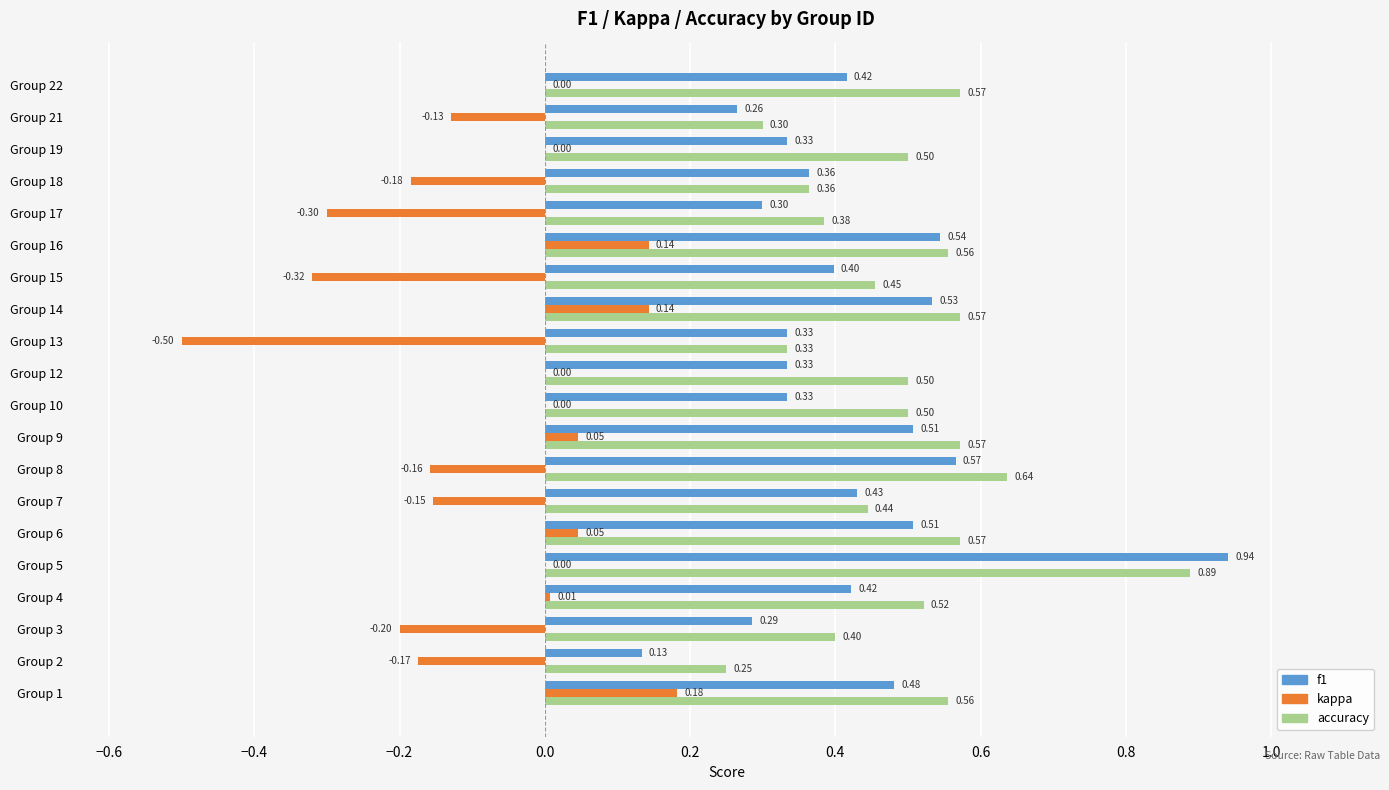

What is the sum of the accuracy values at Group 15 and Group 22?

1.0